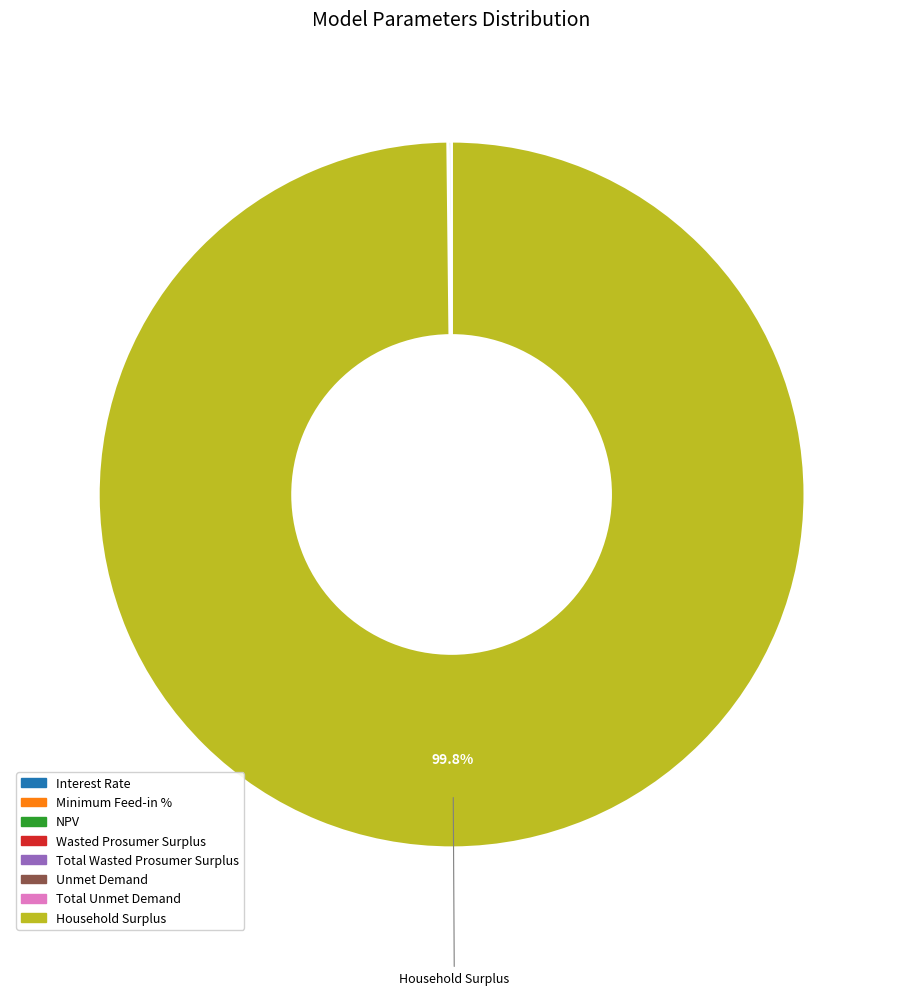

What is the largest slice in the pie chart?

Household Surplus